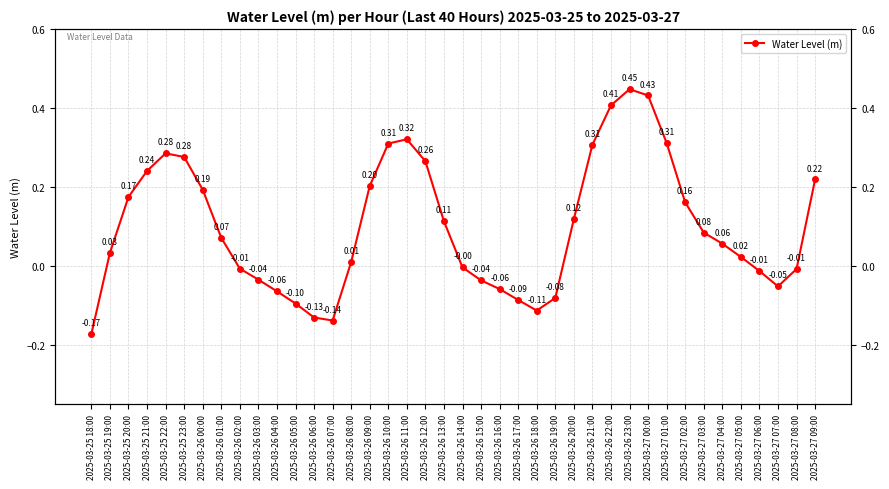

How many data points are above 0?

24